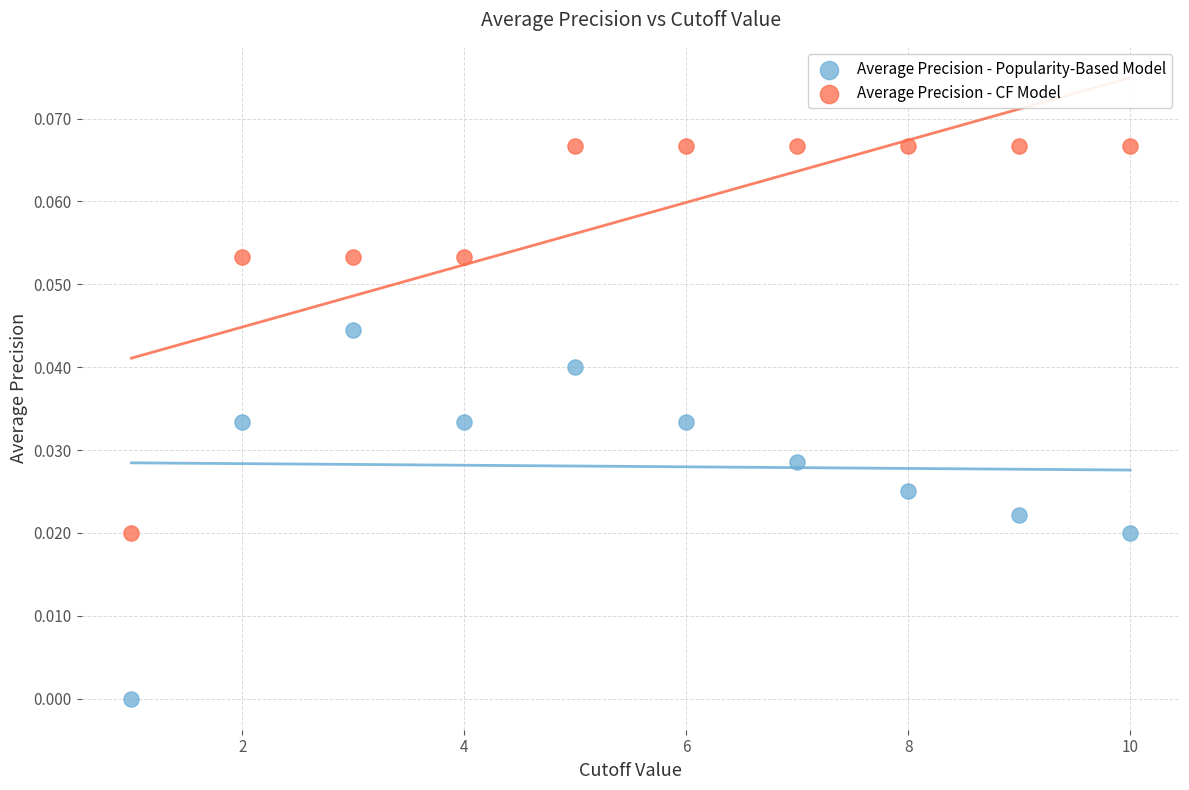

Which series has the largest Y range (max minus min)?

Average Precision - CF Model